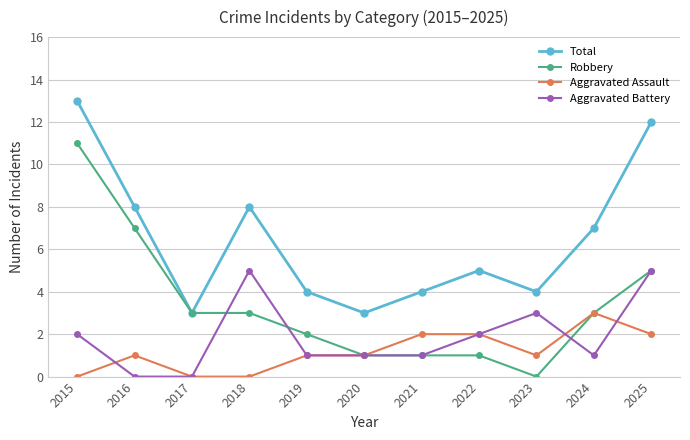

The Robbery series shows 3 at 2017. True or false?

True